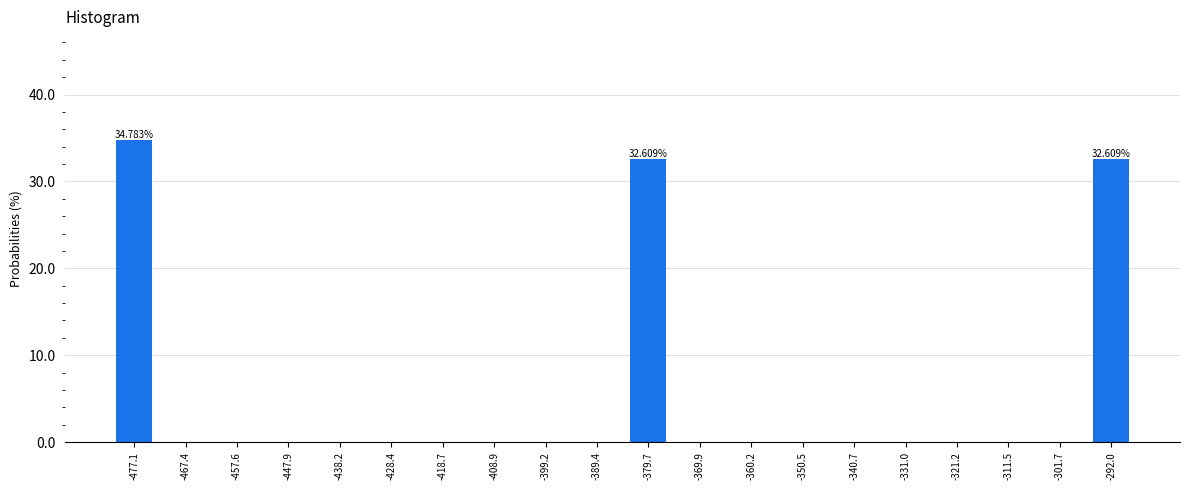

What is the sum of all values?

100.0